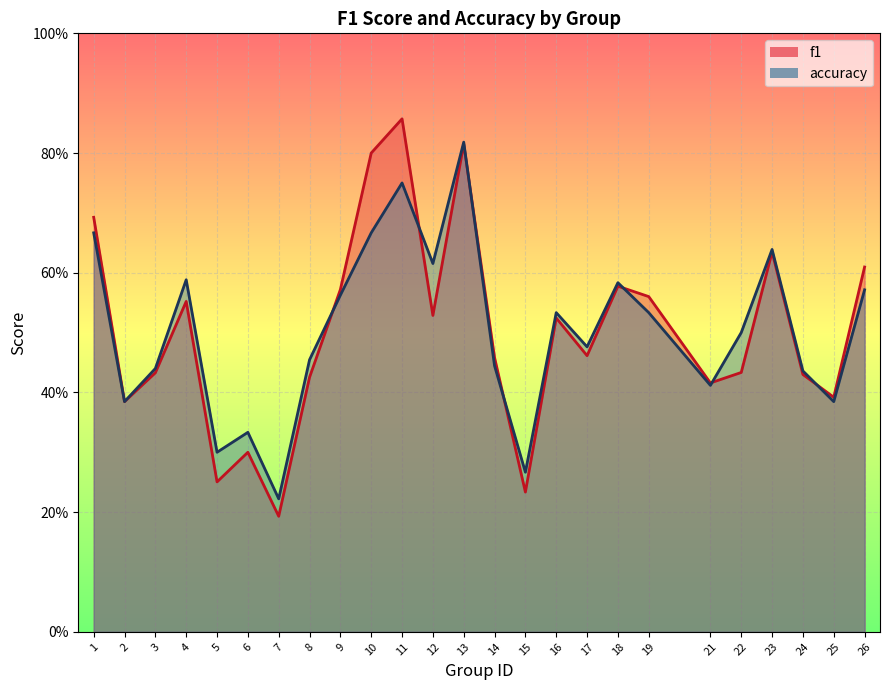

True or false: accuracy and f1 cross at least once.

True